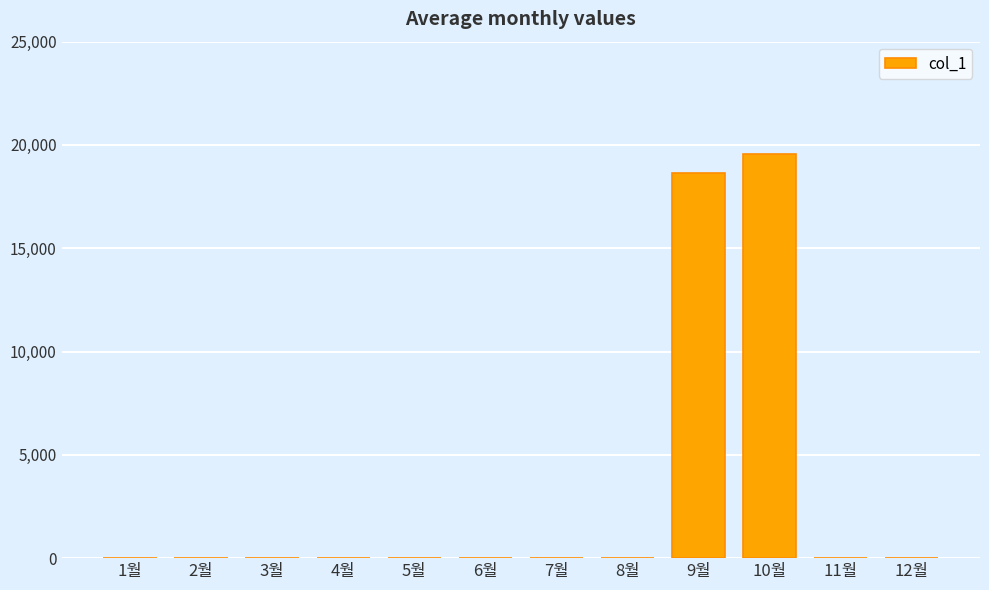

Count the number of values greater than 0.

2